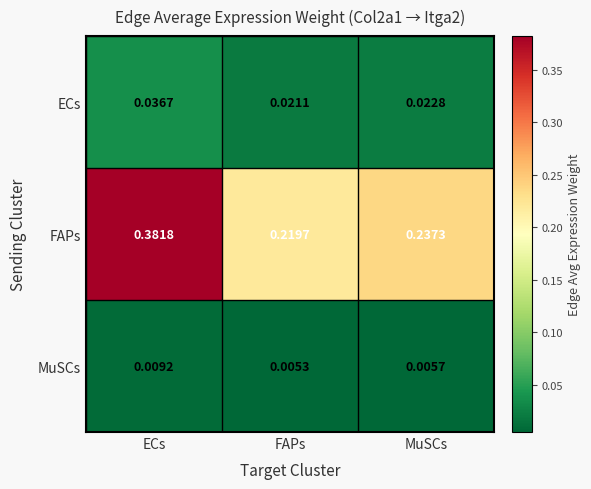

Which series has the largest range (max minus min)?

FAPs